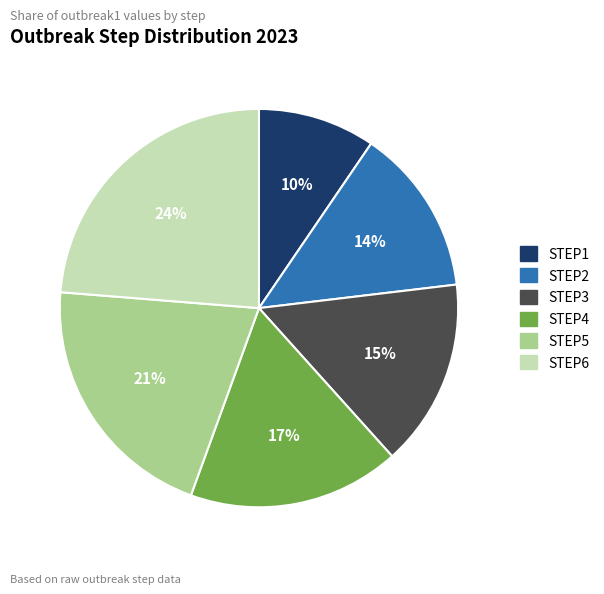

To the nearest percent, what is the difference between the largest and smallest slice percentages?

14%